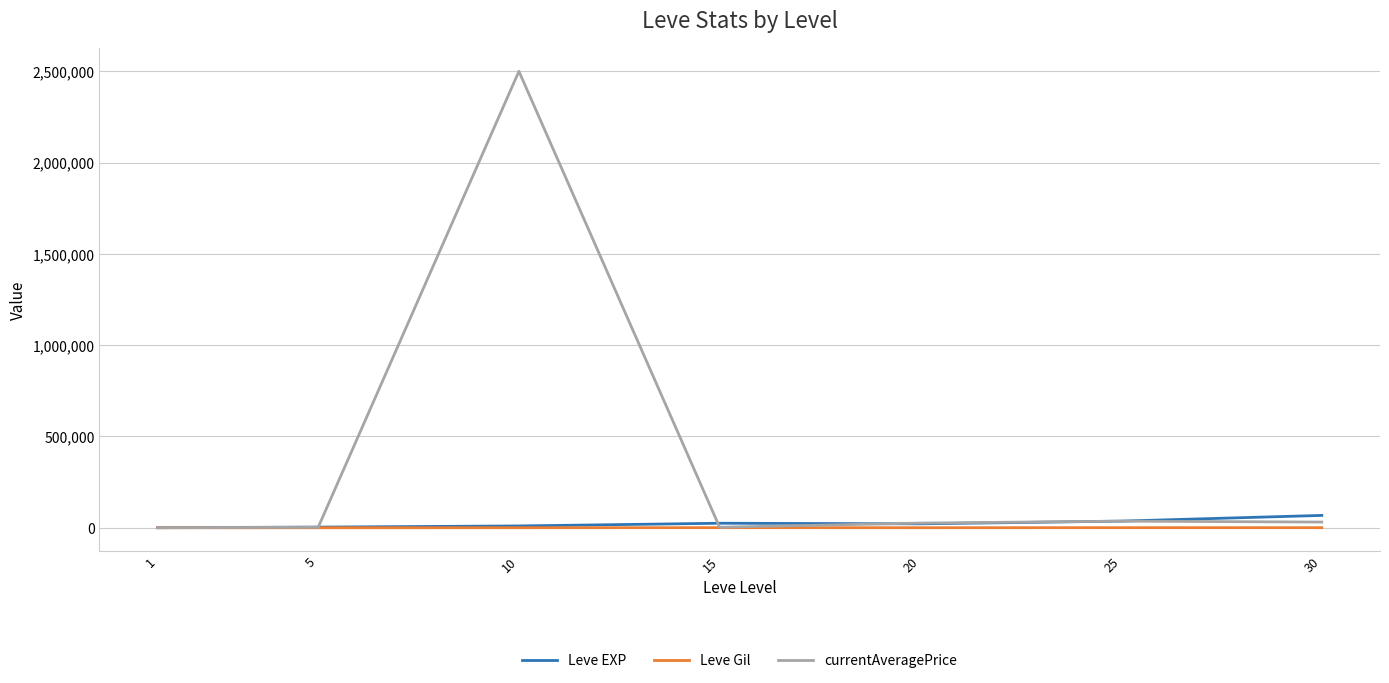

In currentAveragePrice, how many points are higher than both neighbors (excluding endpoints)?

2